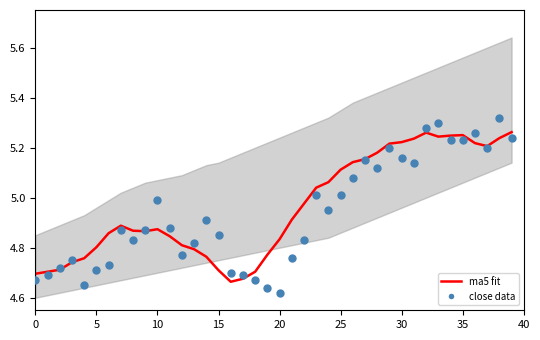

Which series has the largest total across all categories?

ma5 fit